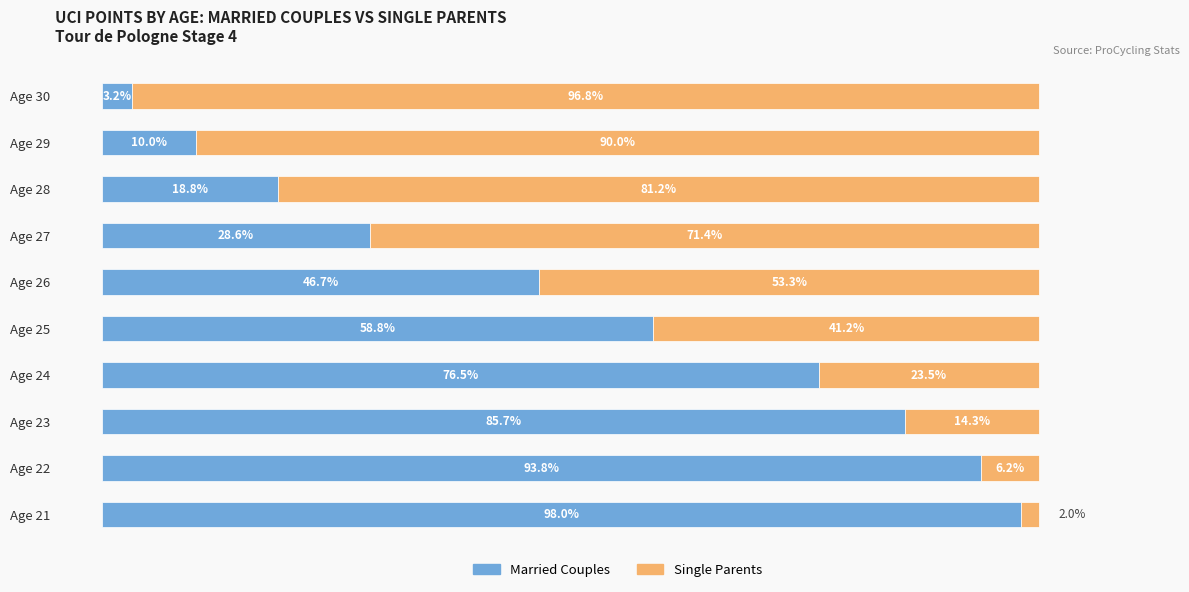

At which label does Married Couples reach its minimum?

Age 30